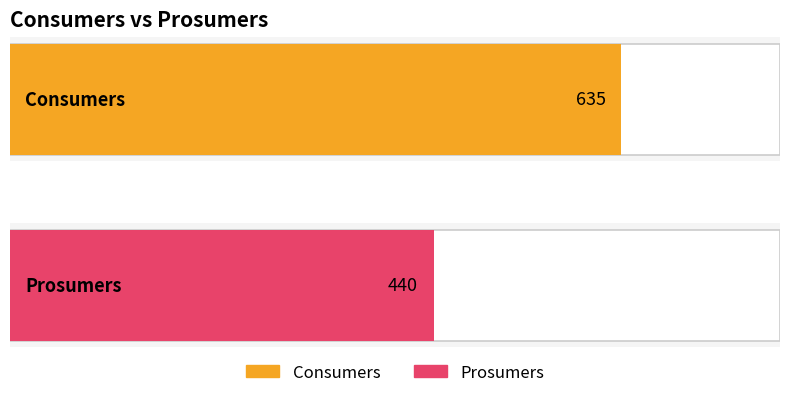

What are all the series names shown in the legend?

Consumers, Prosumers